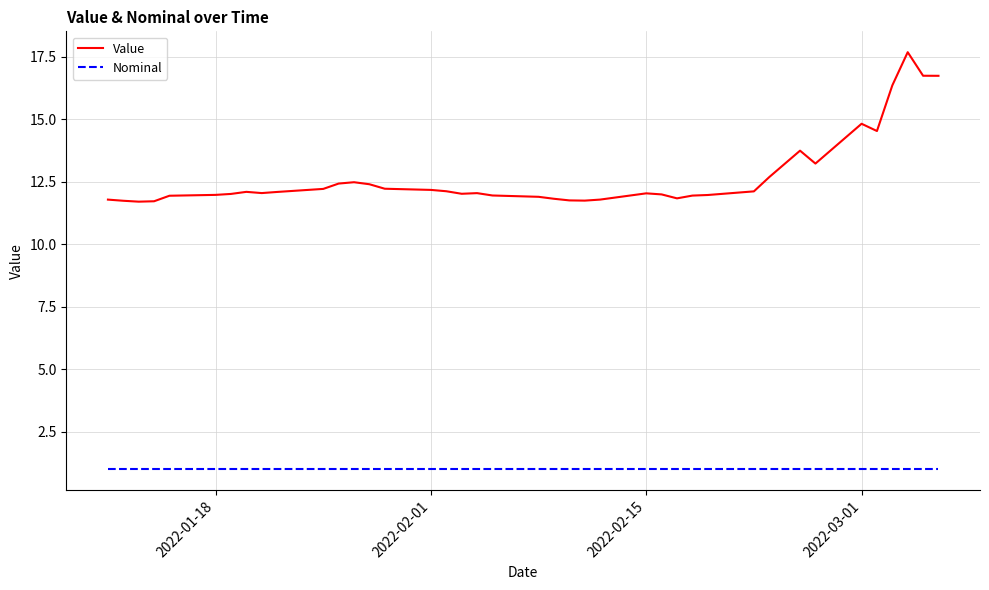

Which series has the largest total across all categories?

Value